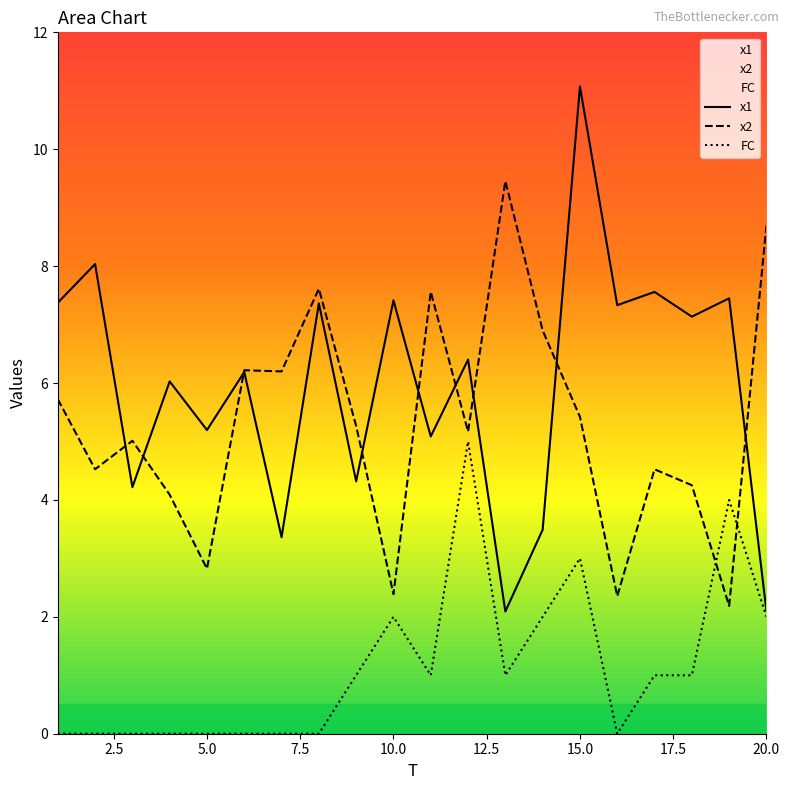

Reading left to right, list all the values displayed in this chart.

x1: 7.4	8.0	4.2	6.0	5.2	6.2	3.4	7.4	4.3	7.4	5.1	6.4	2.1	3.5	11.1	7.3	7.6	7.1	7.4	2.1
x2: 5.7	4.5	5.0	4.1	2.8	6.2	6.2	7.6	5.3	2.4	7.6	5.2	9.5	6.9	5.4	2.4	4.5	4.3	2.2	8.7
FC: 0.0	0.0	0.0	0.0	0.0	0.0	0.0	0.0	1.0	2.0	1.0	5.0	1.0	2.0	3.0	0.0	1.0	1.0	4.0	2.0